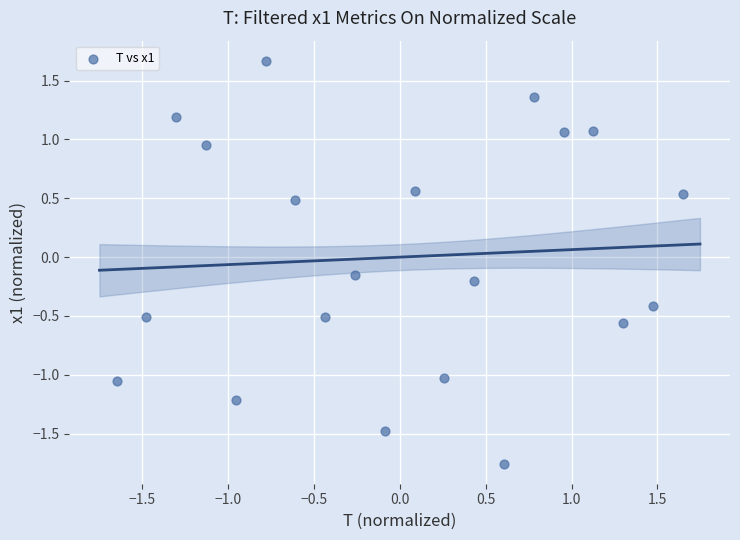

What is the range of X values (max minus min)?

3.3